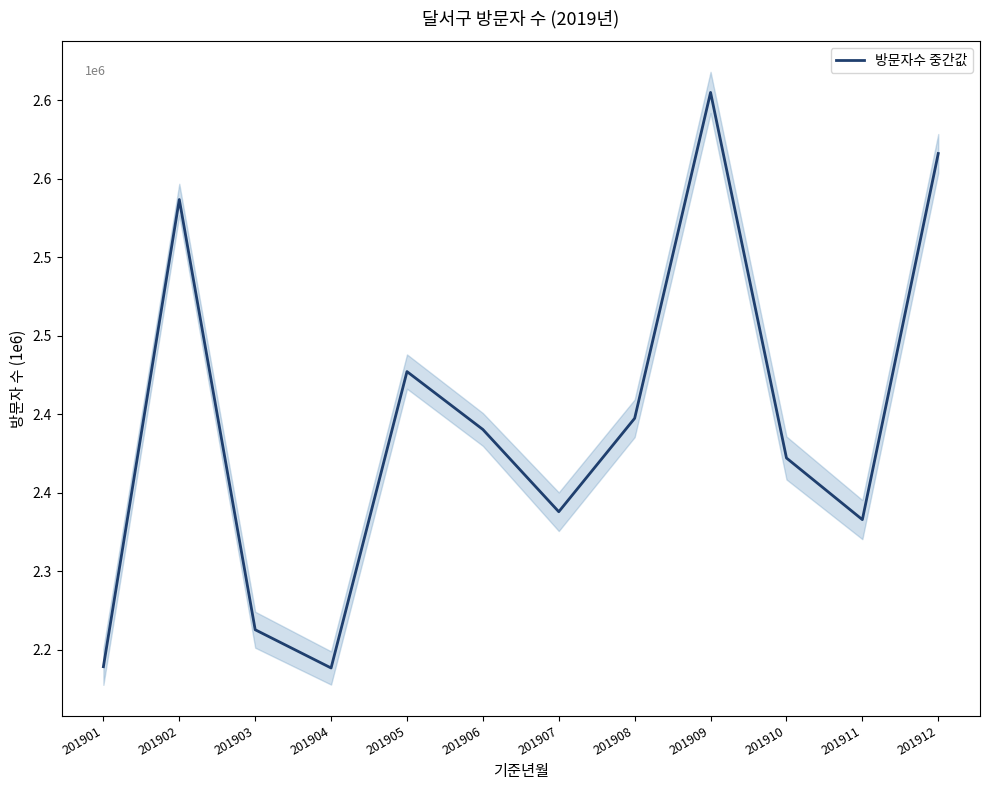

Which category has the highest value across all series?

201909